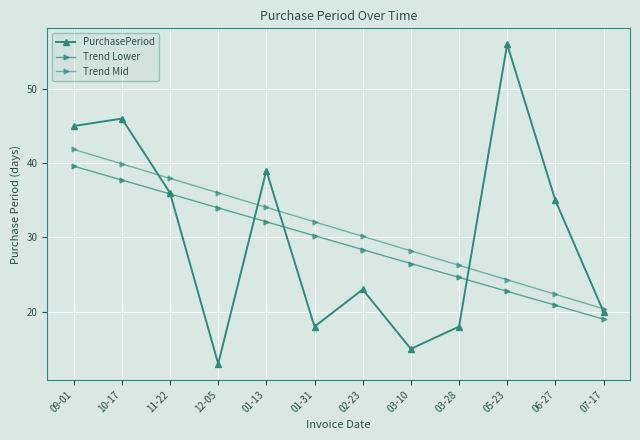

The Trend Lower series shows 10.5 at 03-10. True or false?

False